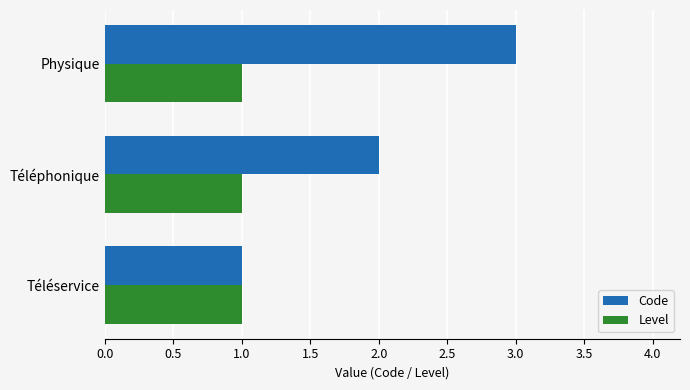

What is the highest value of the Level series?

1